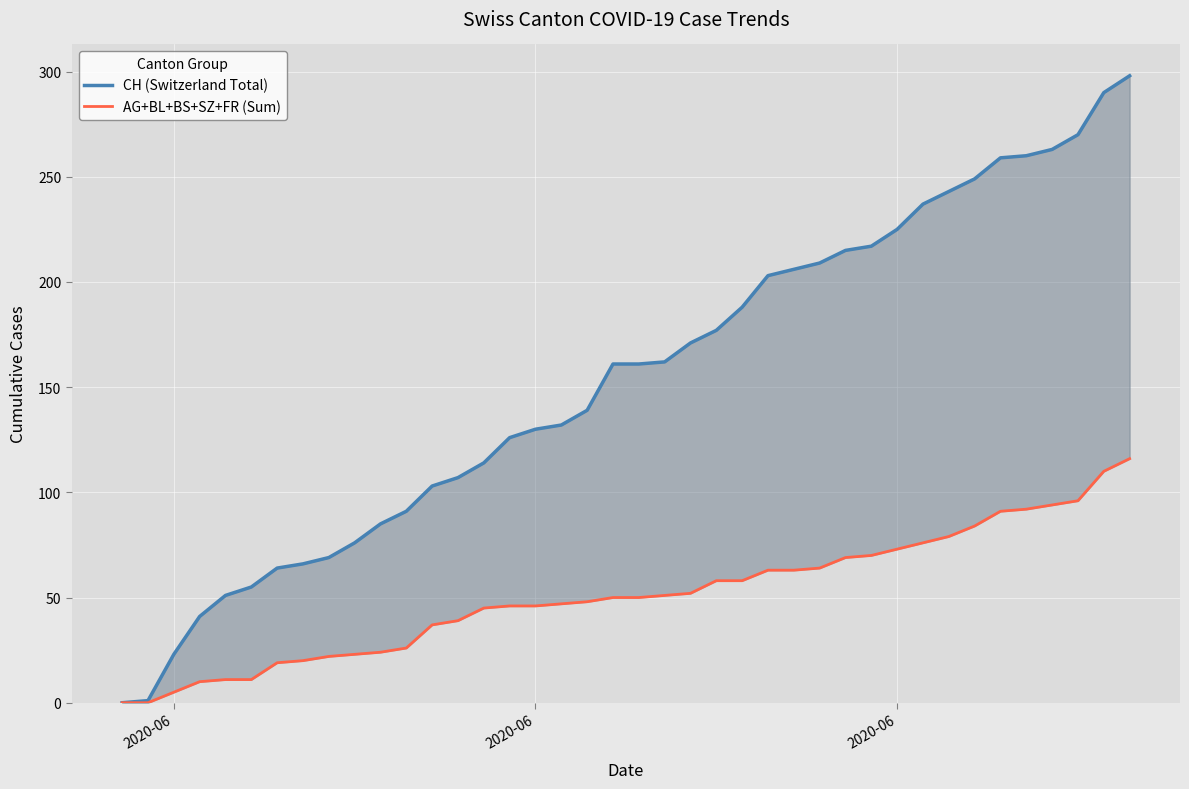

What is the difference between the second highest and second lowest values in the CH (Switzerland Total) series?

289